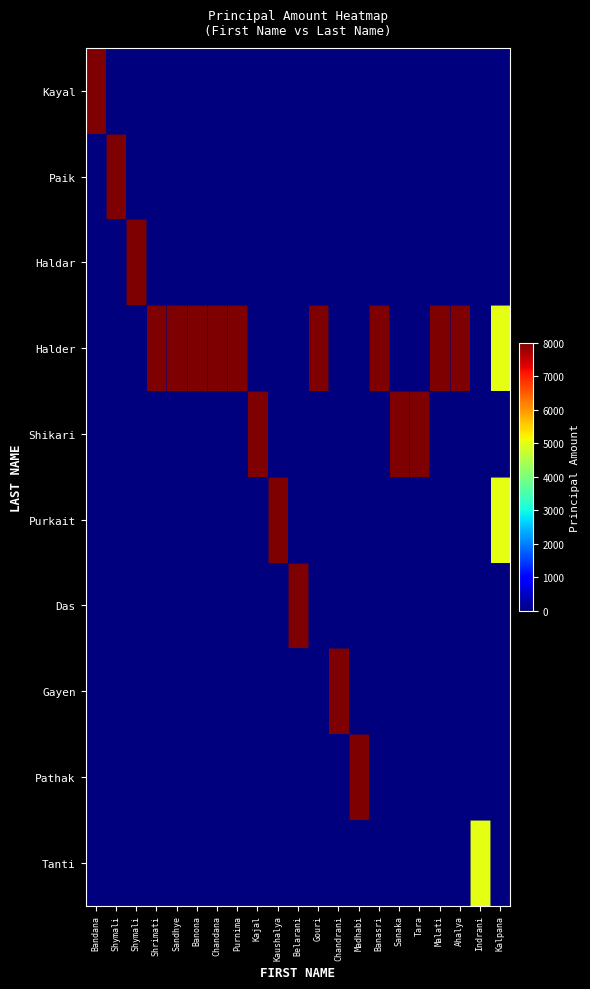

Which label corresponds to the smallest value in the chart?

Shymali